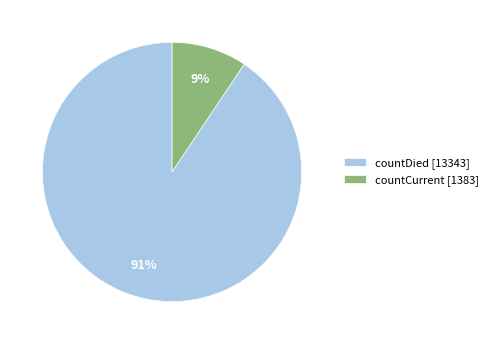

Which slice is the smallest?

countCurrent